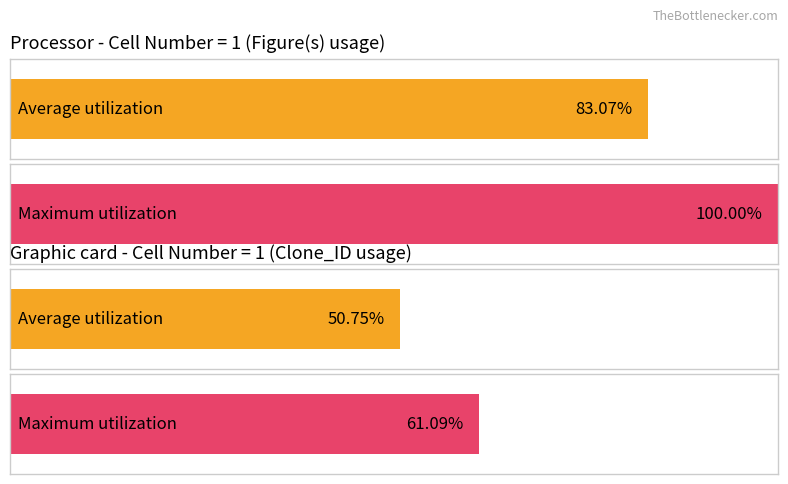

The Figure(s) series shows 4 at 5. True or false?

False